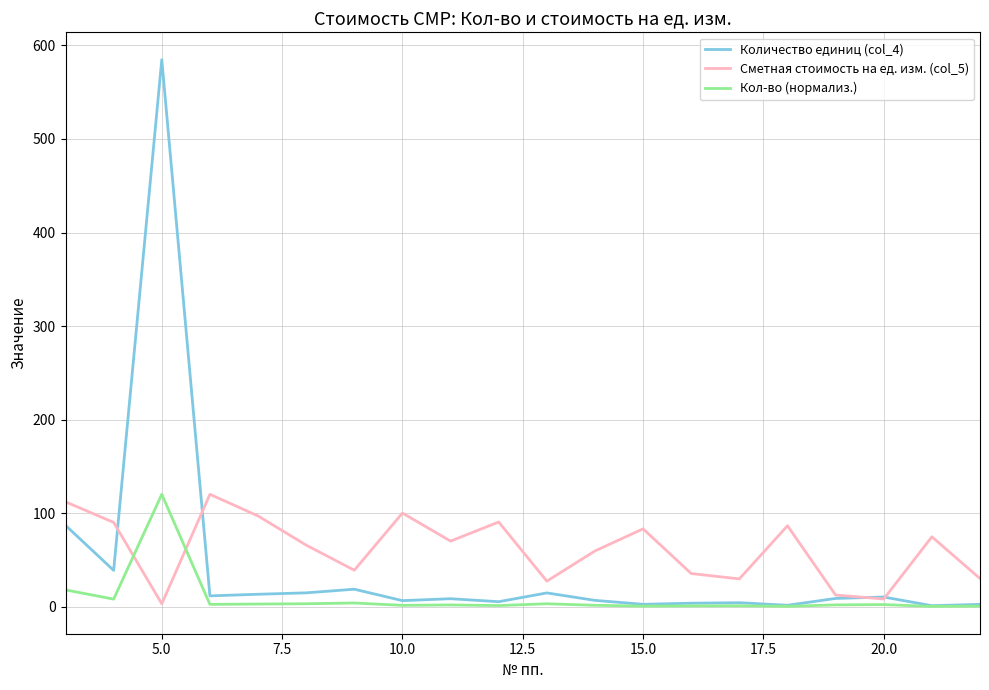

What is the greatest value displayed?

584.8